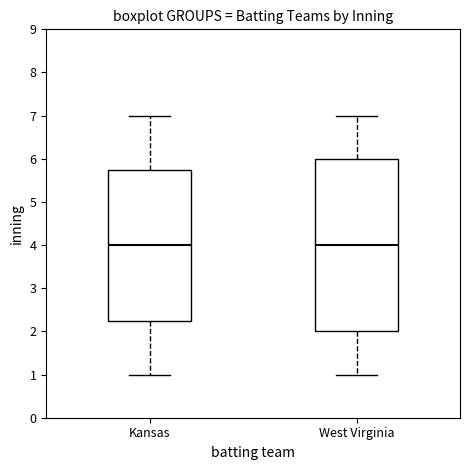

Reading left to right, transcribe this box plot: for each box, give where its median line is, the range the box spans, and where its two whiskers end, as read against the y-axis. The values are not printed on the chart, so give them approximately, as read against the axis.

Kansas: median 4.0, box 2.3 to 5.8, whiskers 1.0 to 7.0
West Virginia: median 4.0, box 2.0 to 6.0, whiskers 1.0 to 7.0